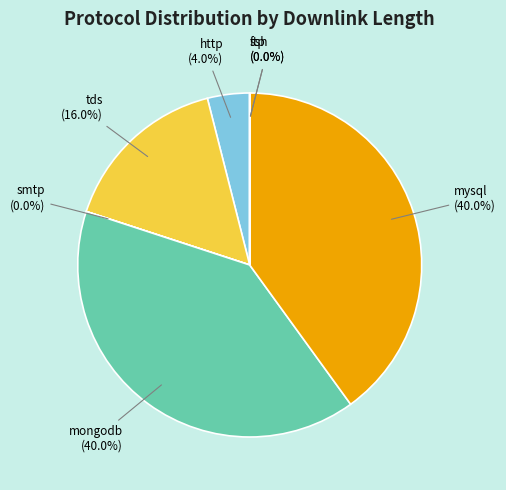

To the nearest percent, what is the difference between the largest and smallest slice percentages?

40%